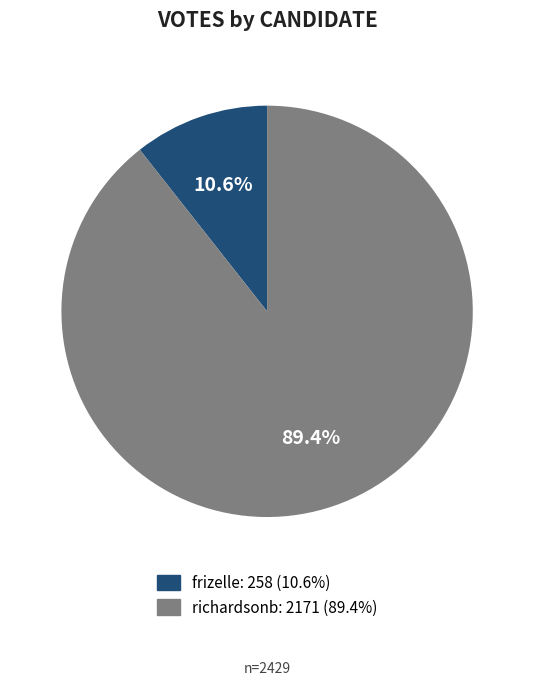

Which slice represents more than half of the pie?

richardsonb